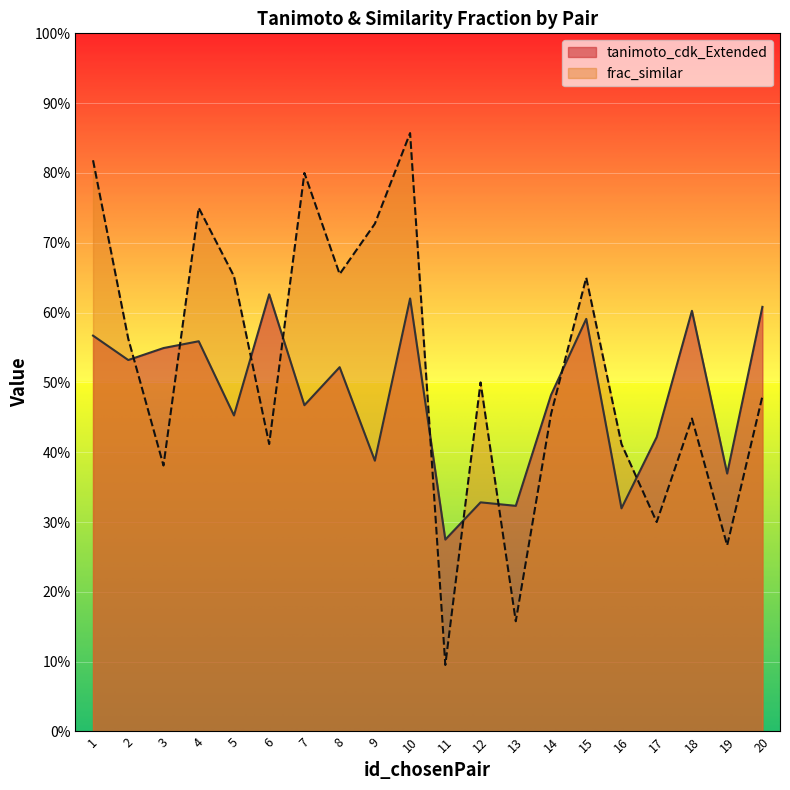

What is the difference between the maximum and second lowest values in the frac_similar series?

0.7